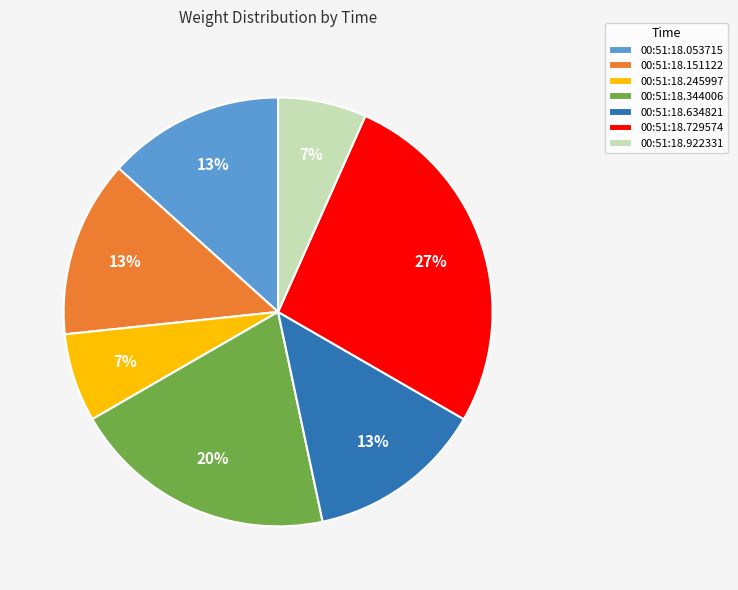

Combined, do 00:51:18.151122 and 00:51:18.729574 account for over 50%?

No